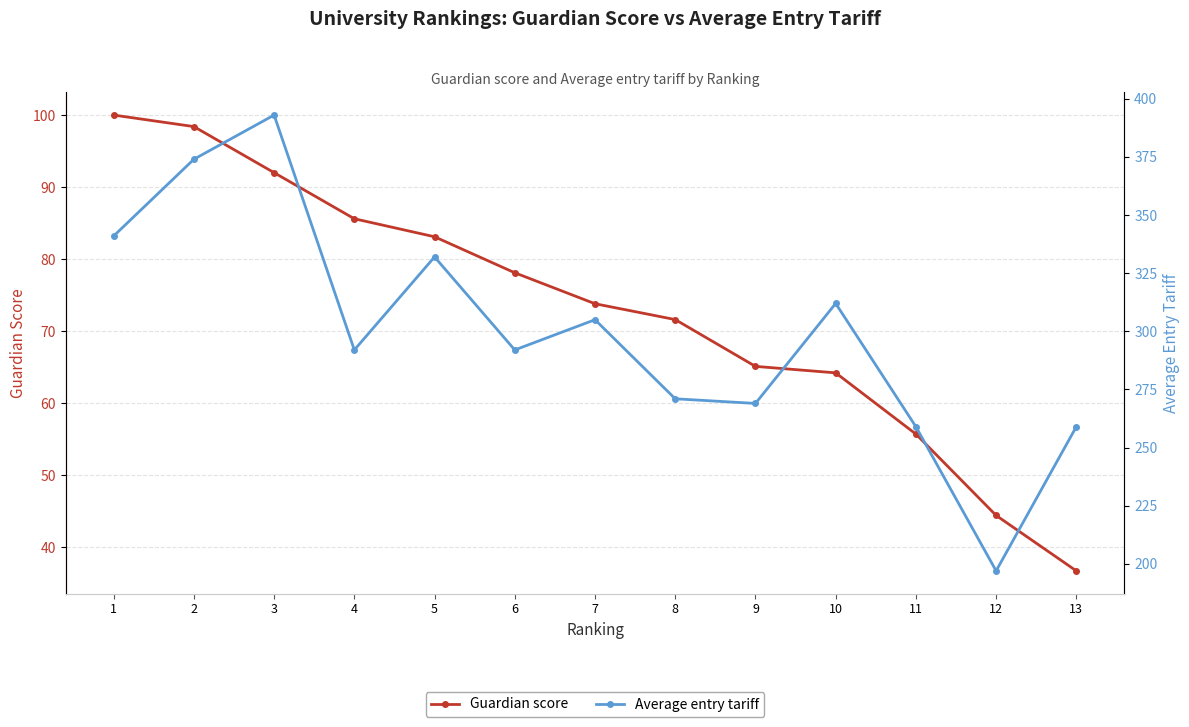

How many distinct data groups are displayed?

2